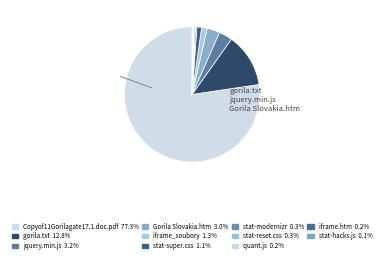

To the nearest percent, what is the combined percentage of stat-super.css and quant.js?

1%